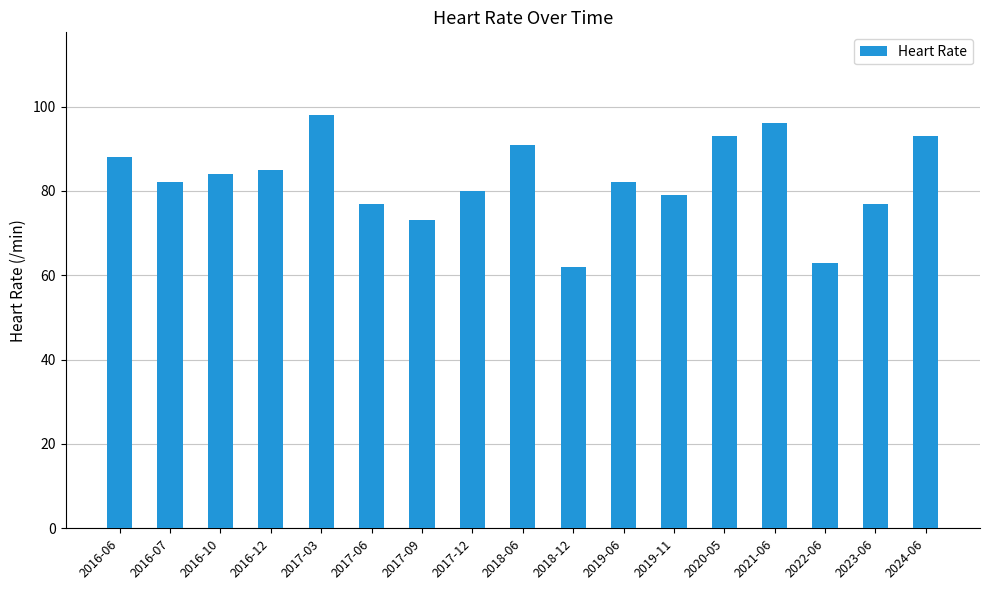

The value at 2023-06 is 77. True or false?

True